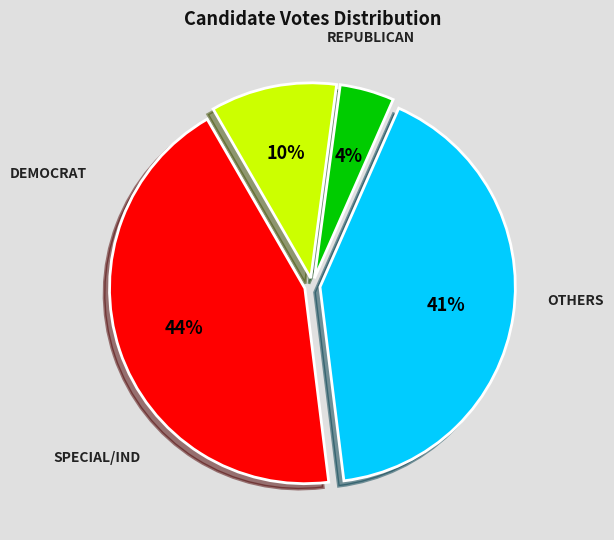

To the nearest percent, what is the average slice percentage?

25%